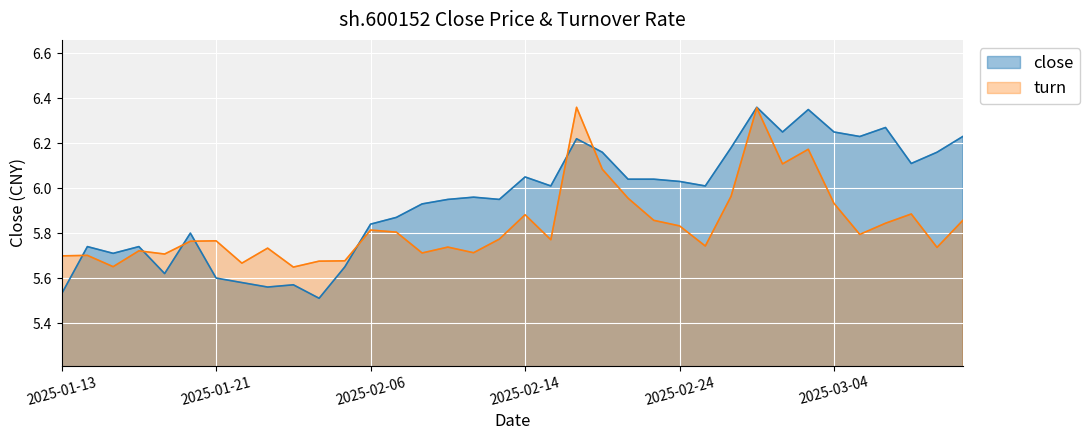

How many data points does each series have?

36